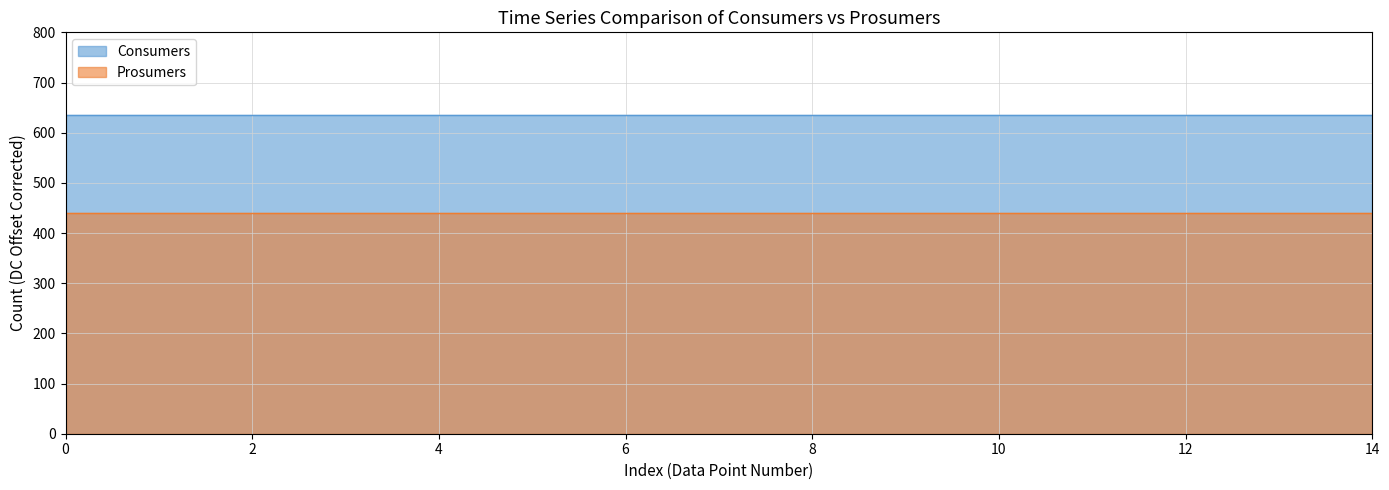

At how many categories does at least one series exceed 541?

15